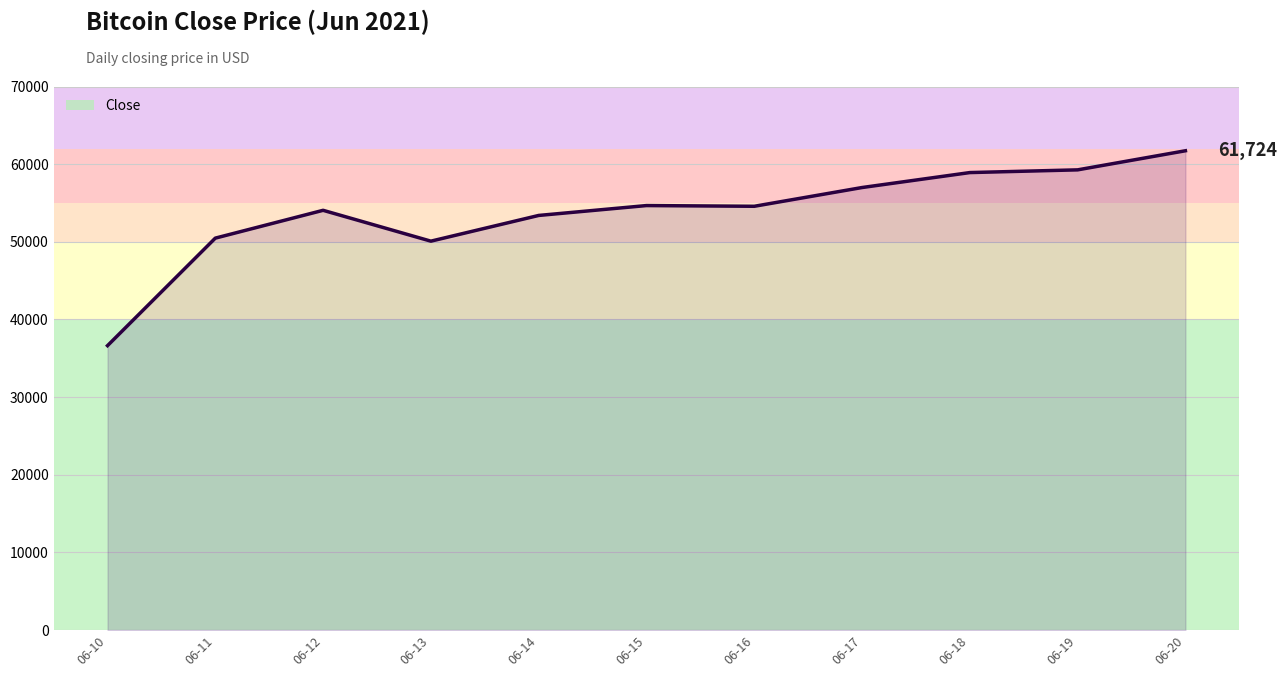

The chart shows a value of 59265.3 at 06-19. True or false?

True